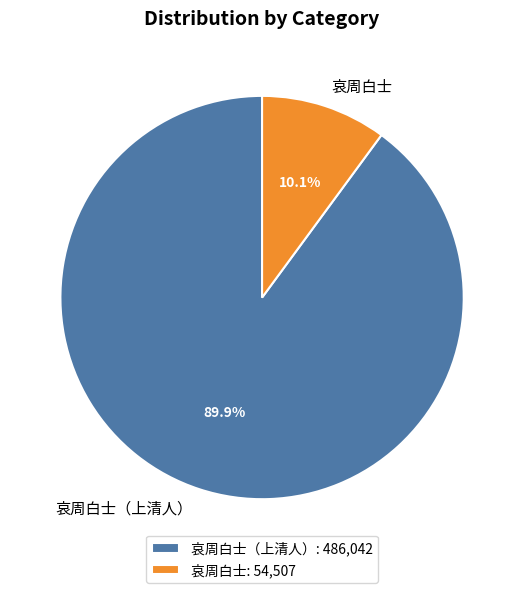

Do 哀周白士（上清人） and 哀周白士 together represent more than half of the pie?

Yes